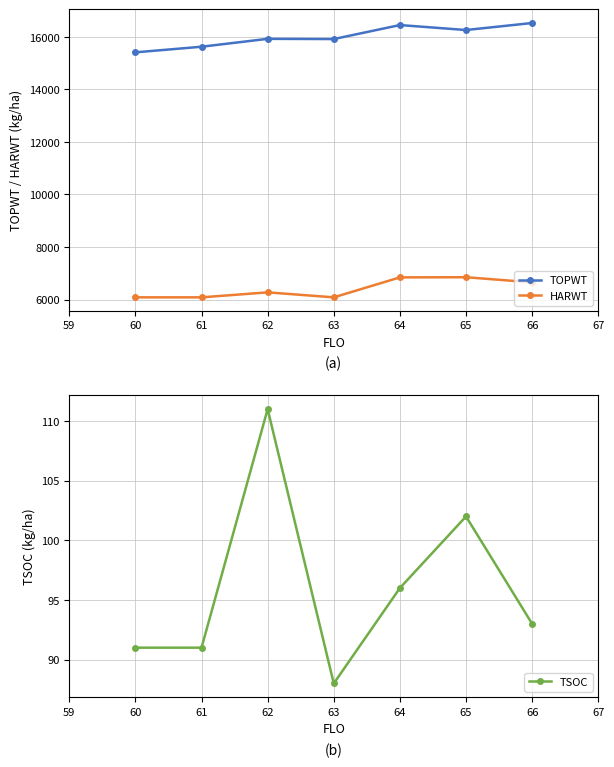

What is the minimum value shown in the chart?

88